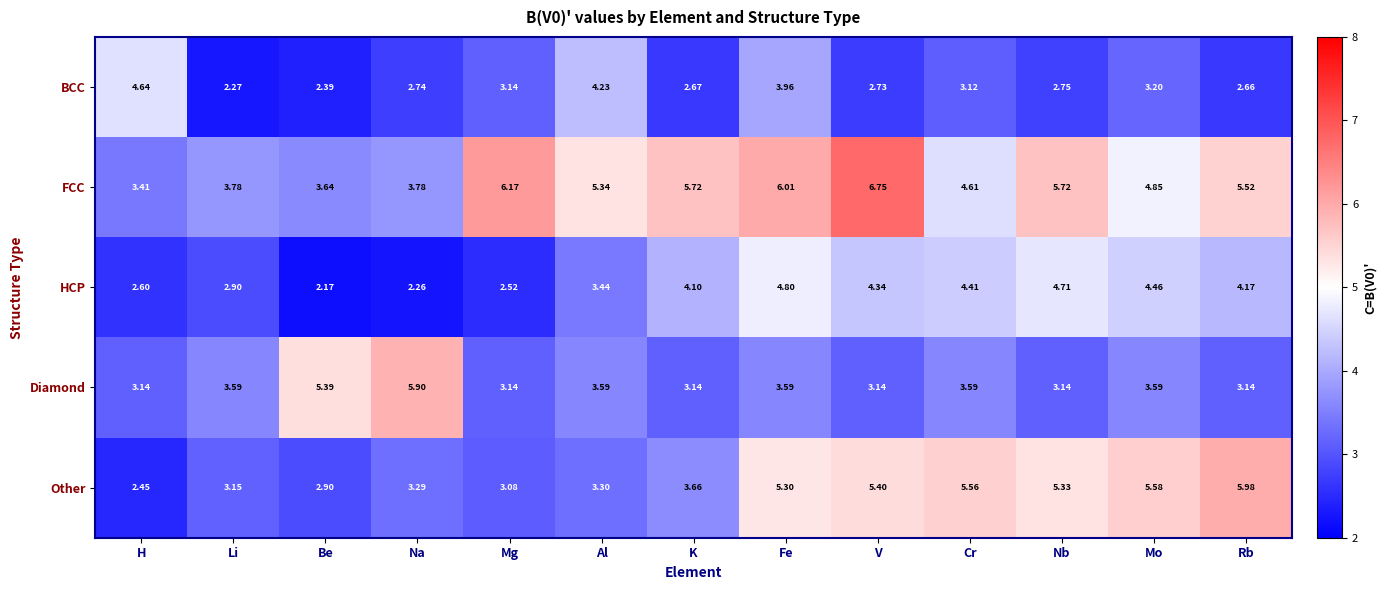

Which series has the widest spread of values?

Other